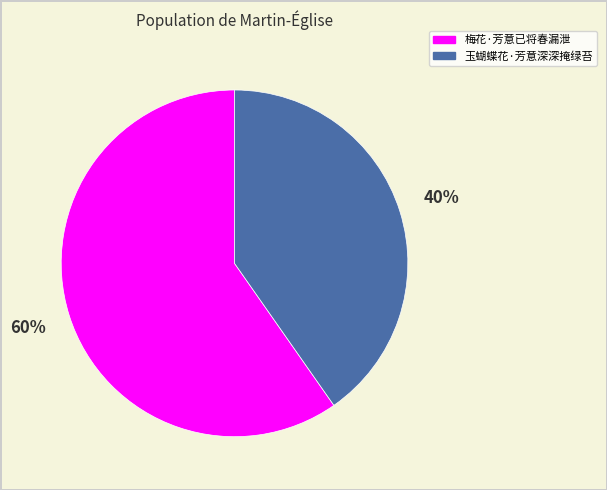

Is it true that 梅花·芳意已将春漏泄 is 45% of the pie?

False